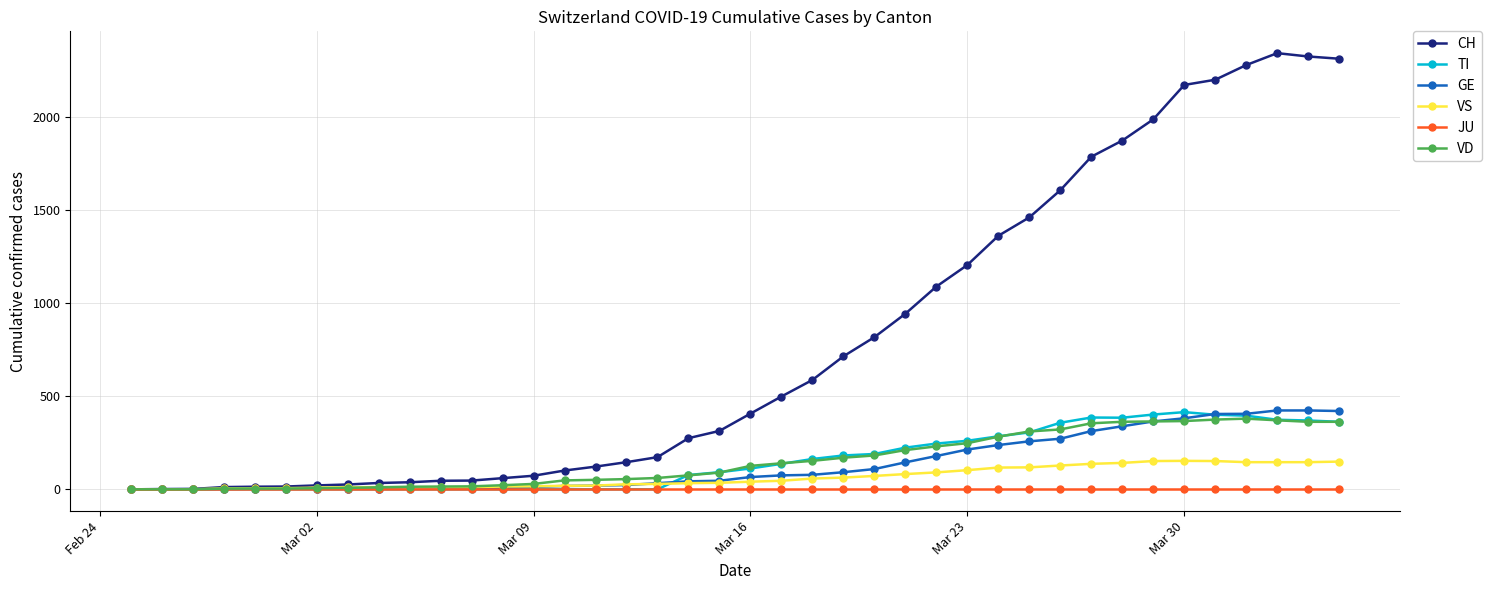

Which series has the largest range (max minus min)?

CH